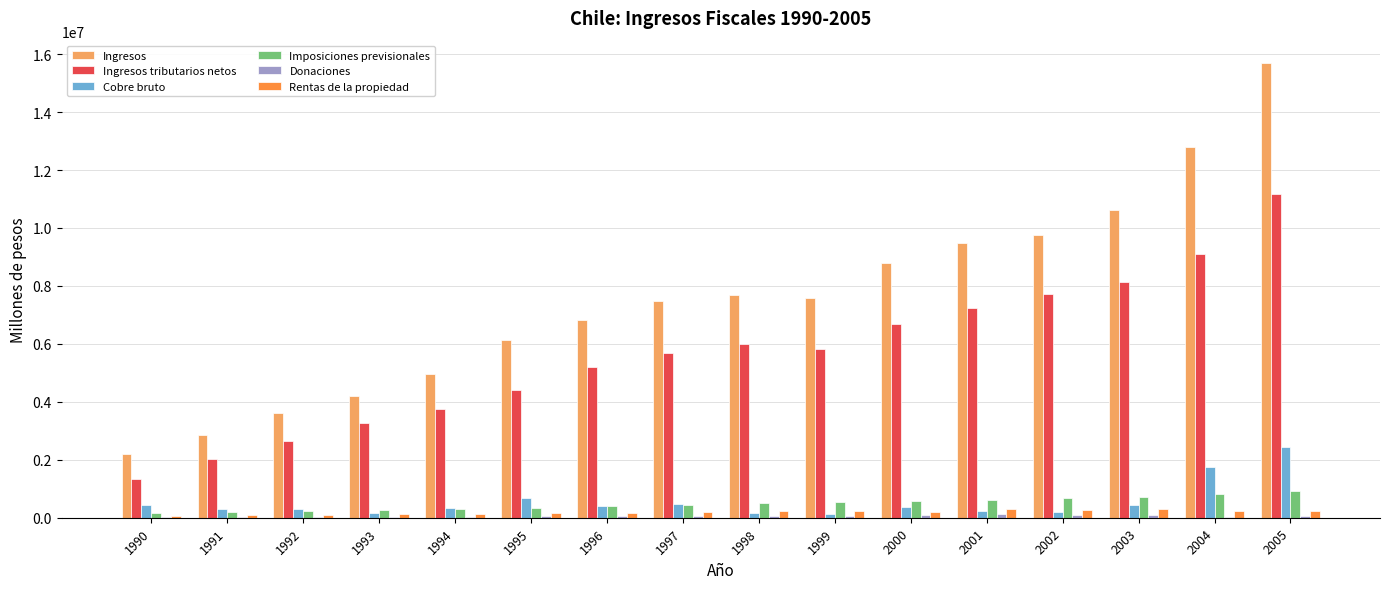

Between 1994 and 2003, which series saw the biggest shift?

Ingresos